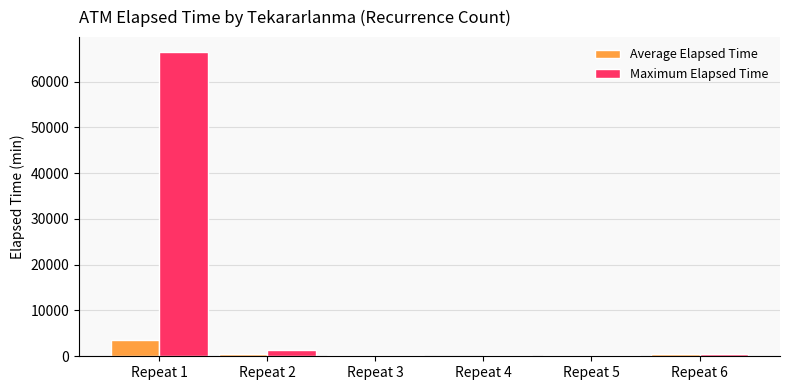

What are all the series names shown in the legend?

Average Elapsed Time, Maximum Elapsed Time